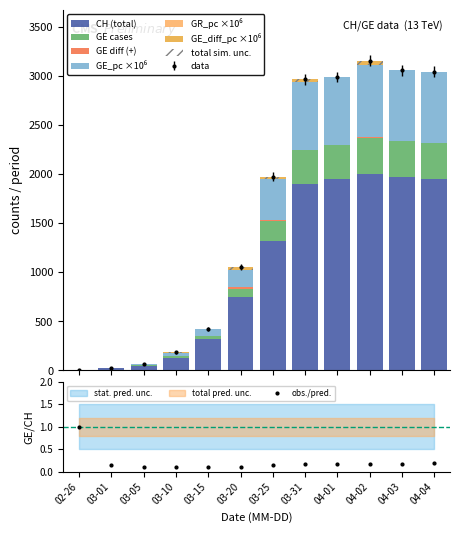

What is the difference between the second highest and second lowest values in the GE_pc series?

720.8